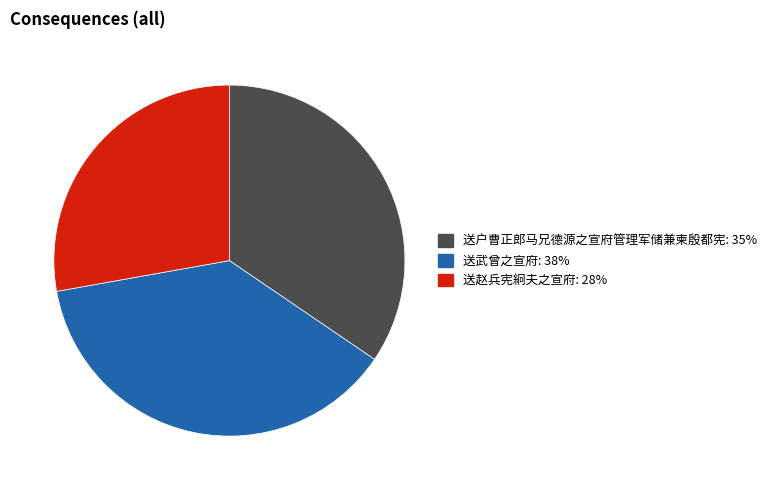

The 送赵兵宪絅夫之宣府 slice represents 28% of the pie. True or false?

True